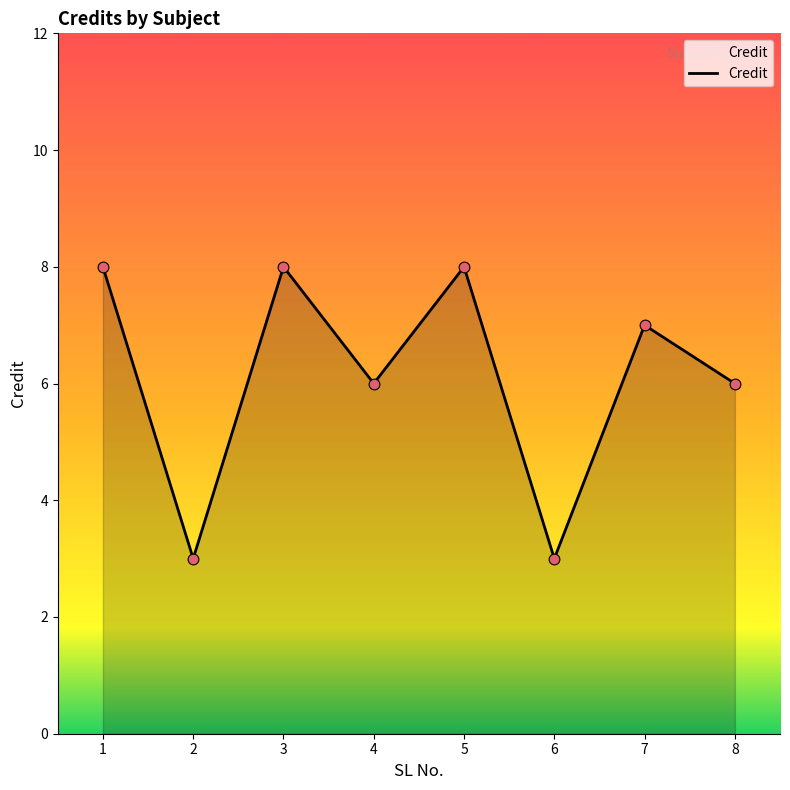

What is the ratio of the value at 5 to the value at 2?

2.7